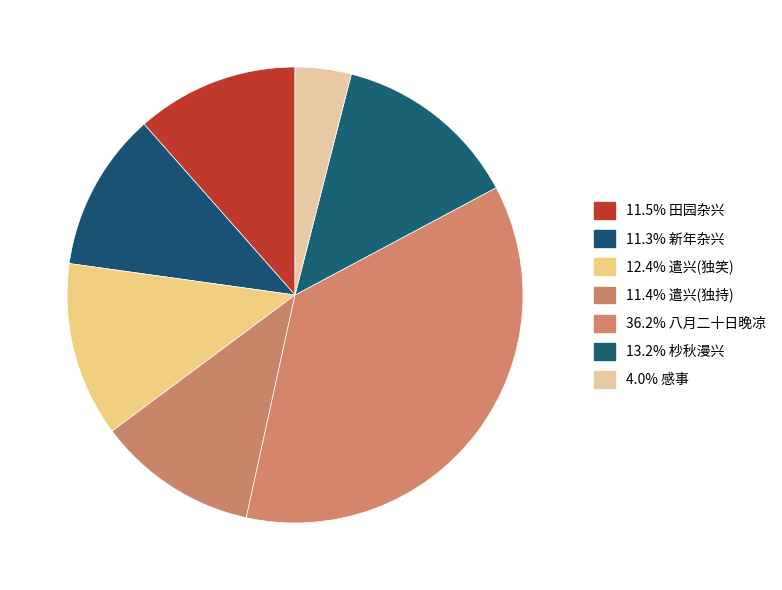

Count the number of slices in the pie.

7